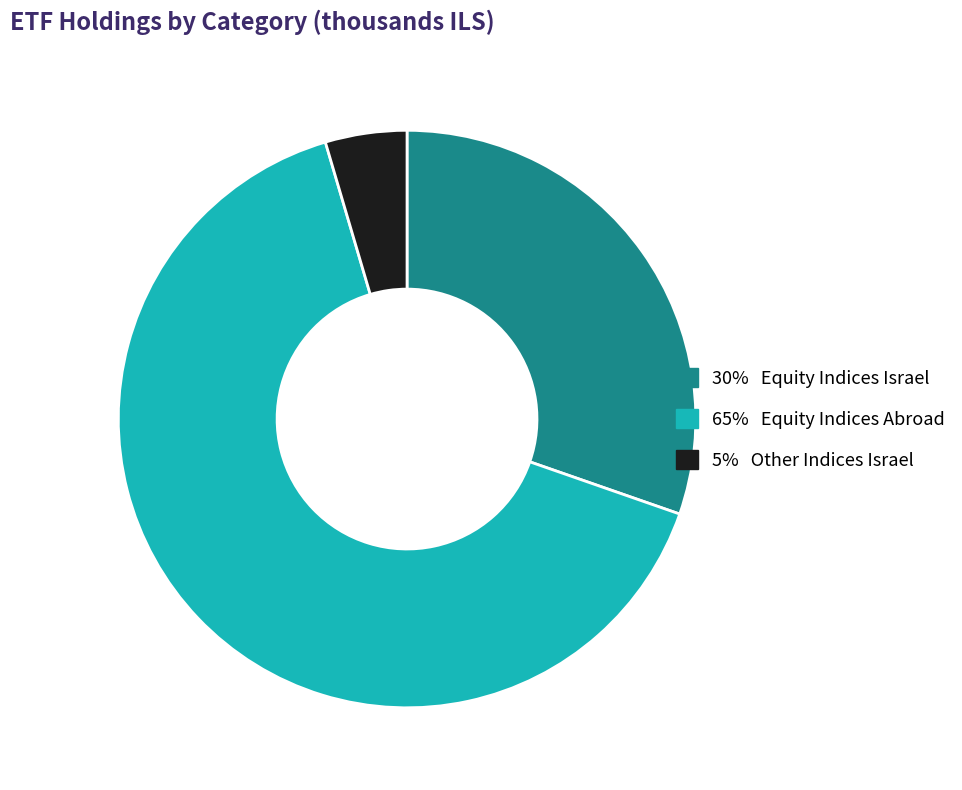

Is there any slice that represents more than half of the pie?

Yes